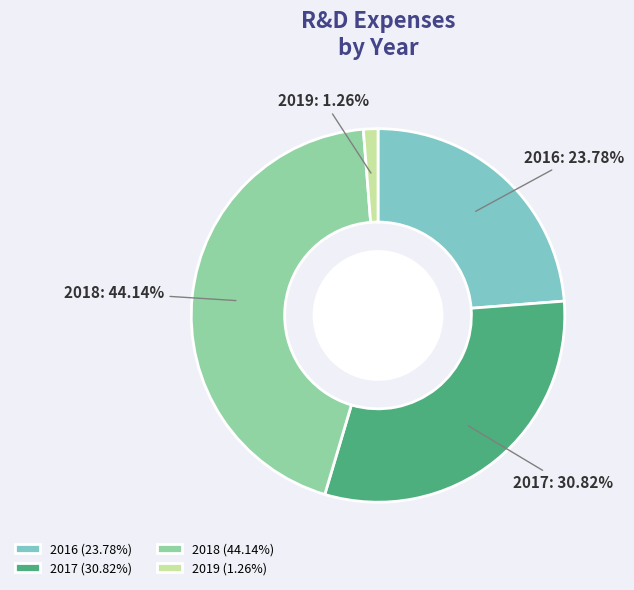

How many segments does this pie chart have?

4